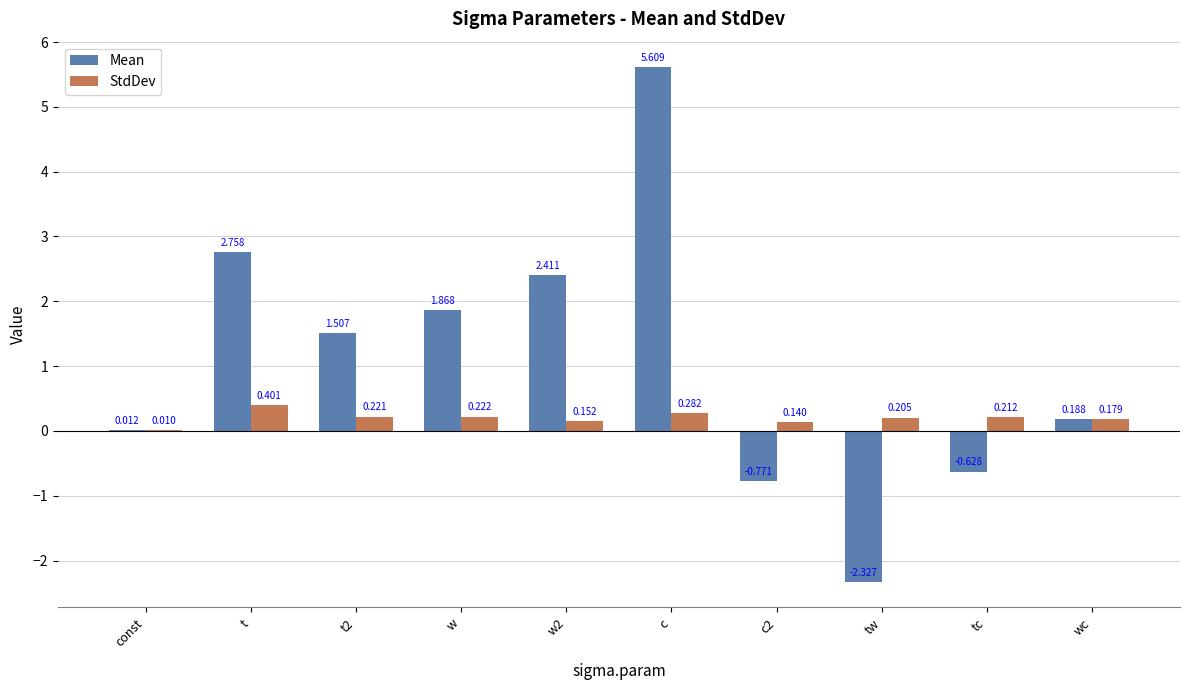

Which series changed the most between t and tc?

Mean